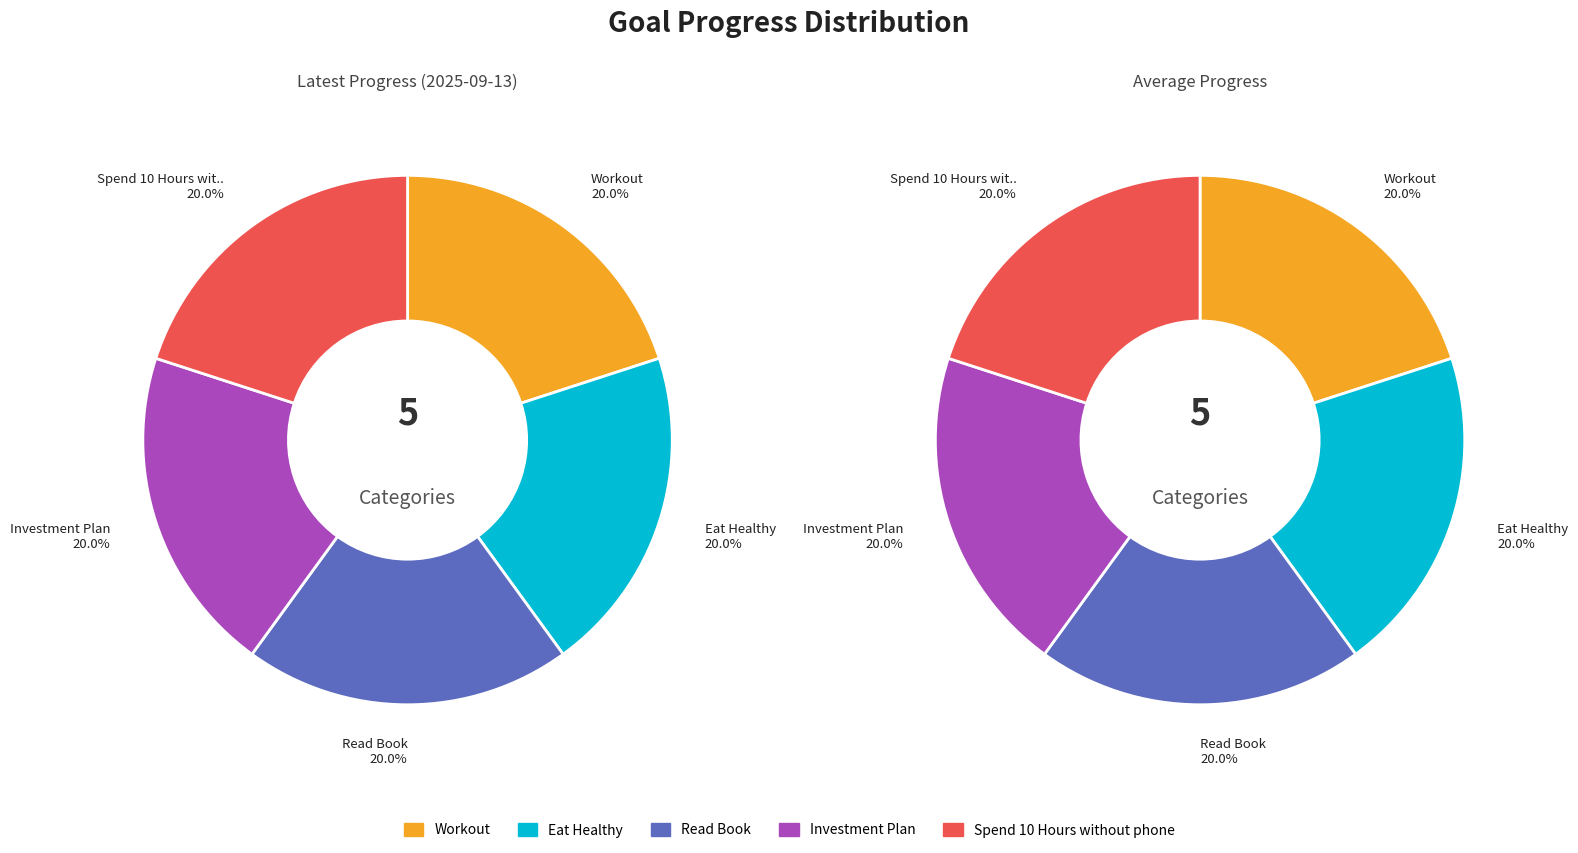

Is there any slice that represents more than half of the pie?

No